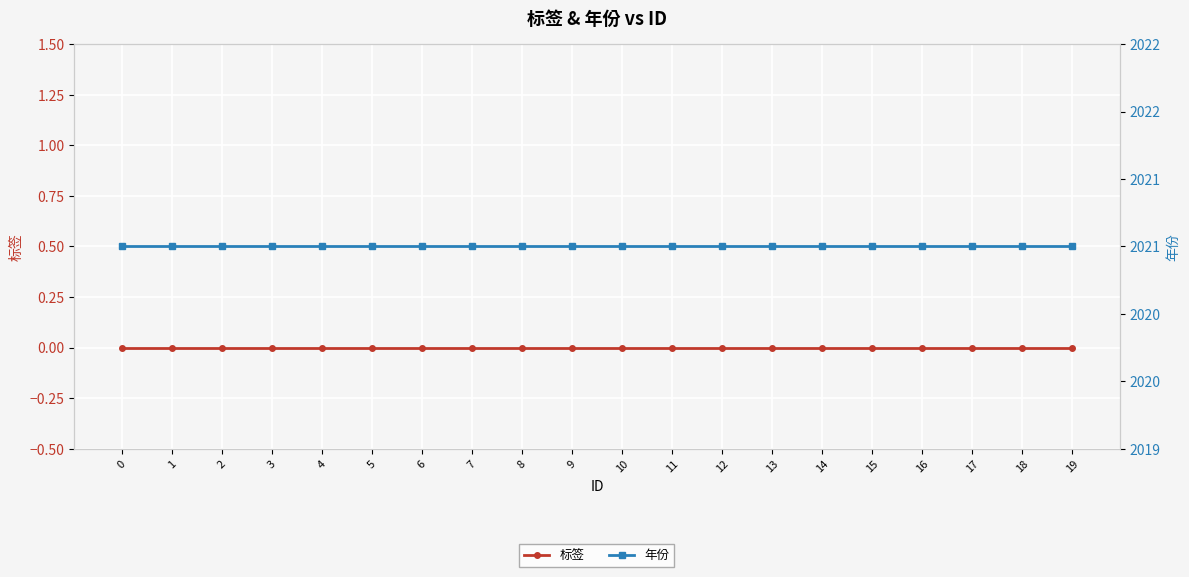

True or false: 年份 has a value of 2654 at 10.

False